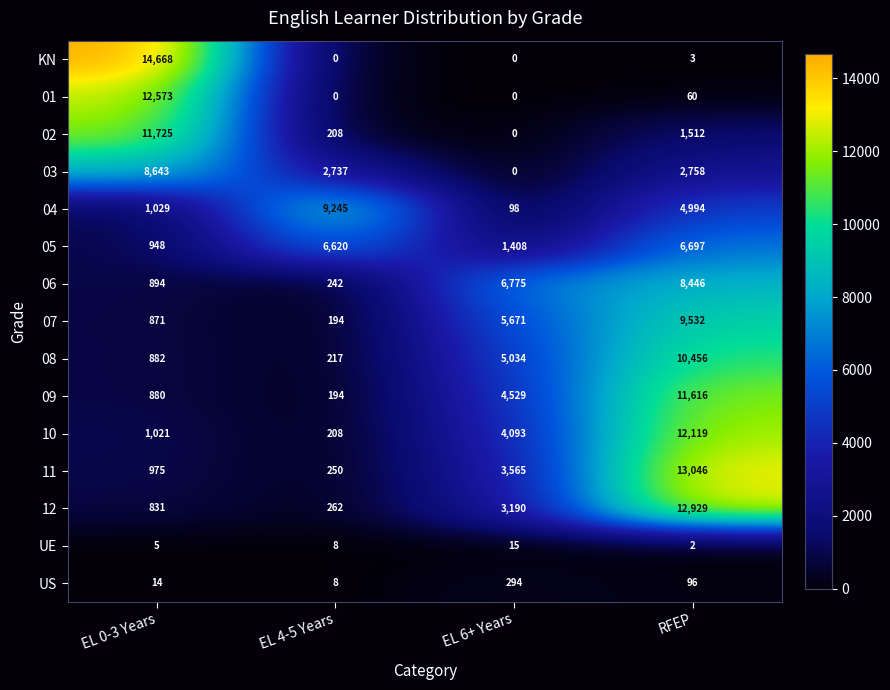

At which category does the chart reach its peak across all series?

EL 0-3 Years